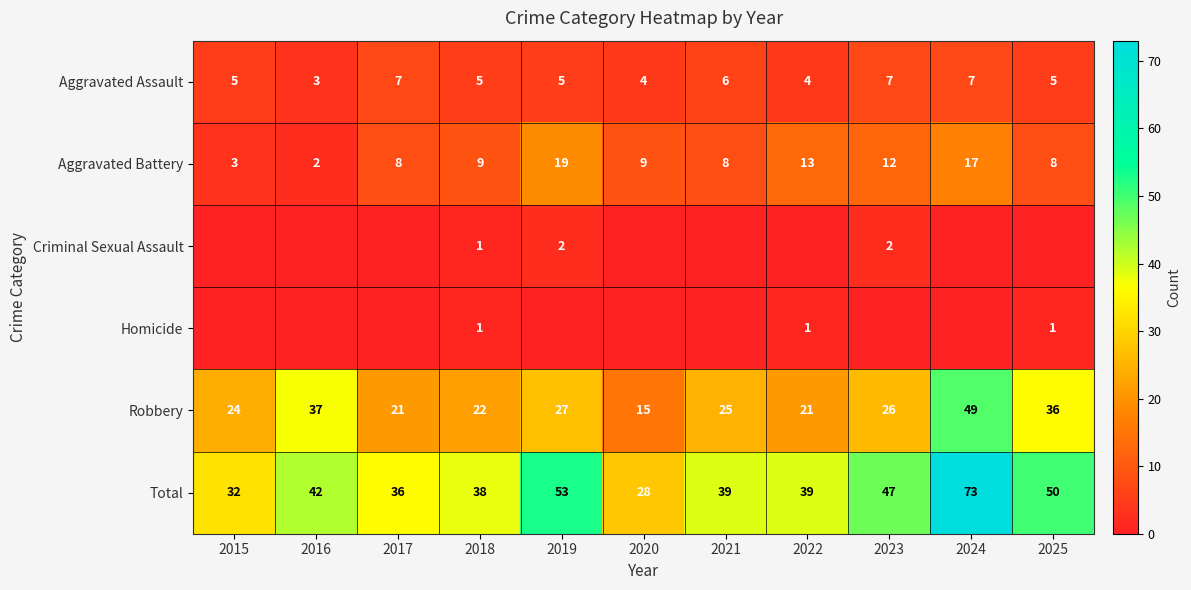

What is the approximate value of Robbery at 2021?

25